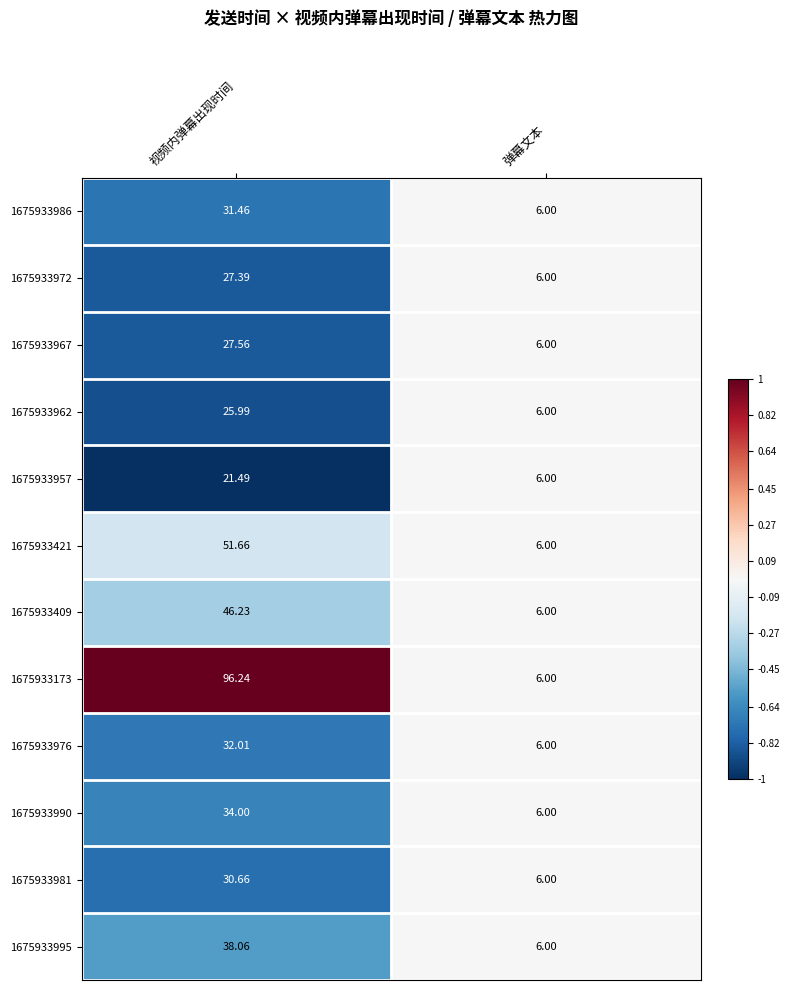

At 视频内弹幕出现时间, list the series in order from largest to smallest.

1675933173, 1675933421, 1675933409, 1675933995, 1675933990, 1675933976, 1675933986, 1675933981, 1675933967, 1675933972, 1675933962, 1675933957